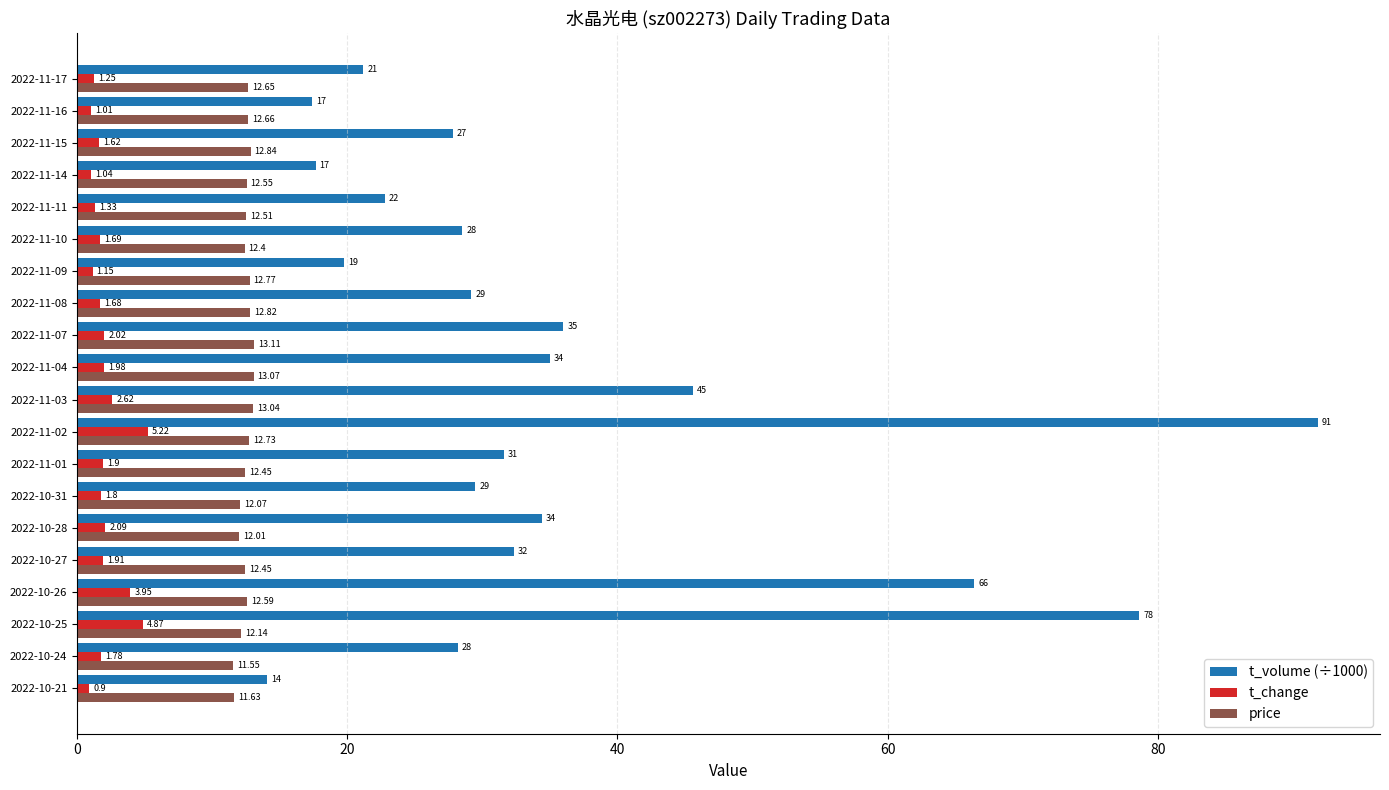

What is the total value across all series at 2022-11-11?

36.6